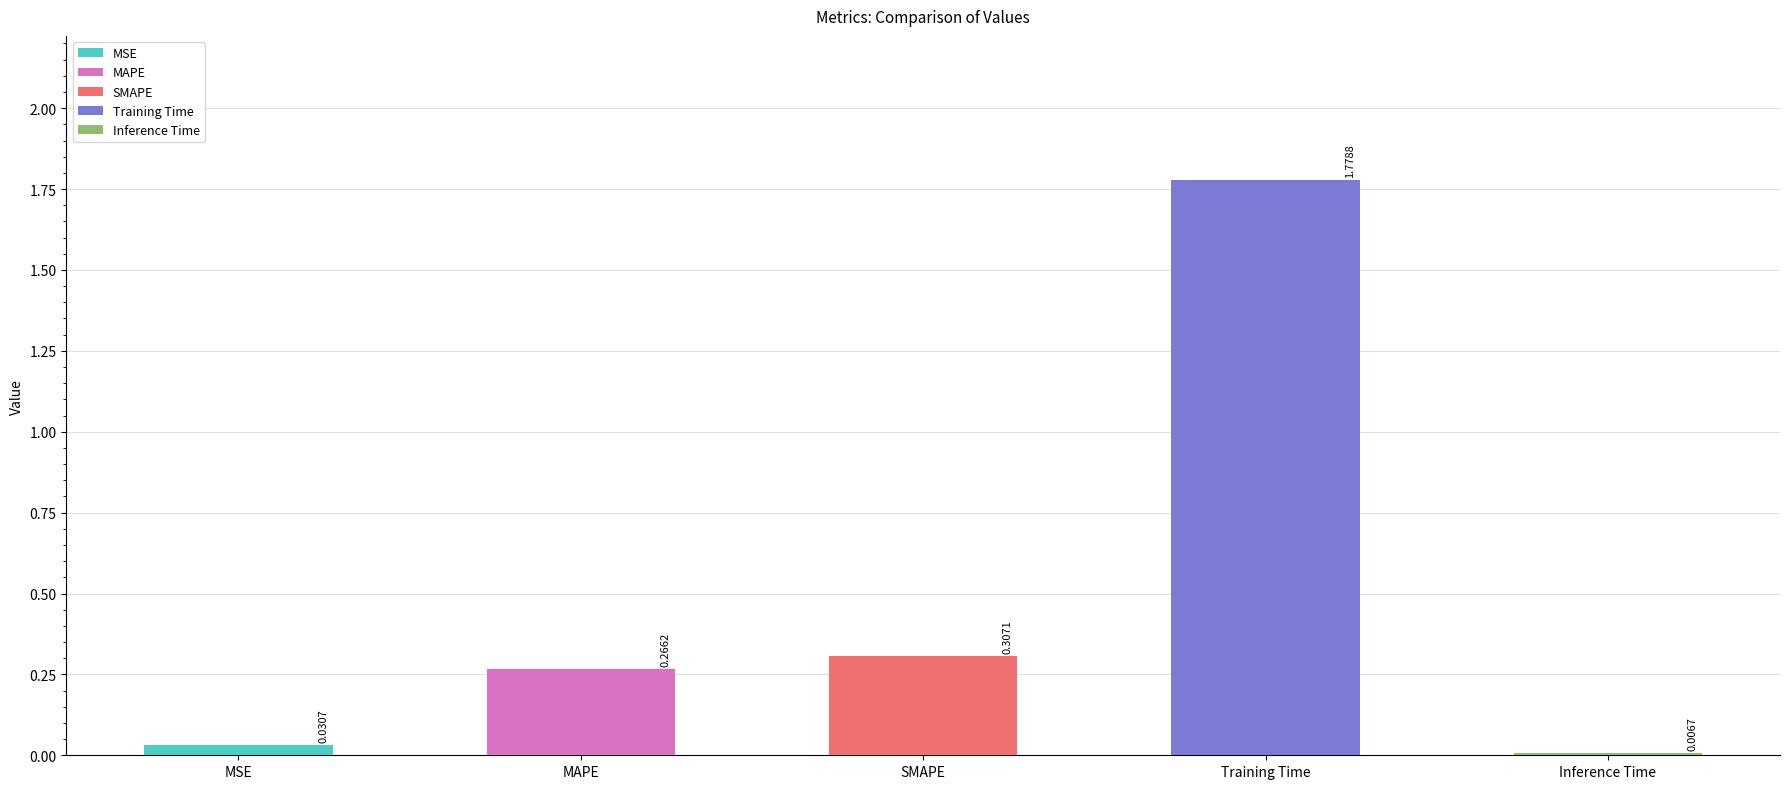

Which category has the highest value across all series?

Training Time